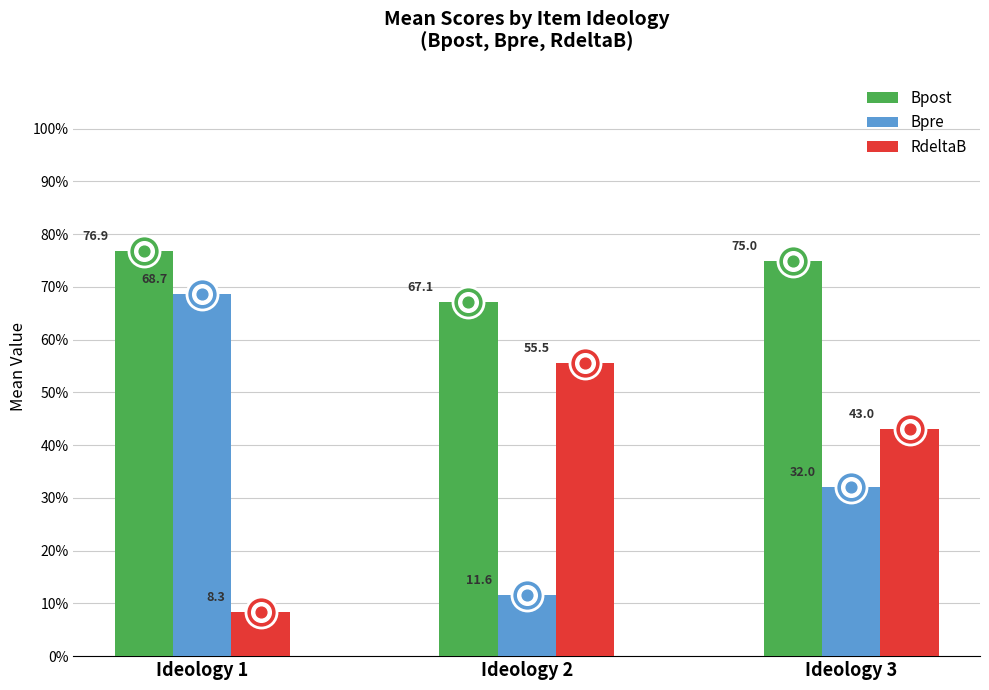

Is the value of Bpost at Ideology 3 greater than the value of RdeltaB at Ideology 1?

Yes